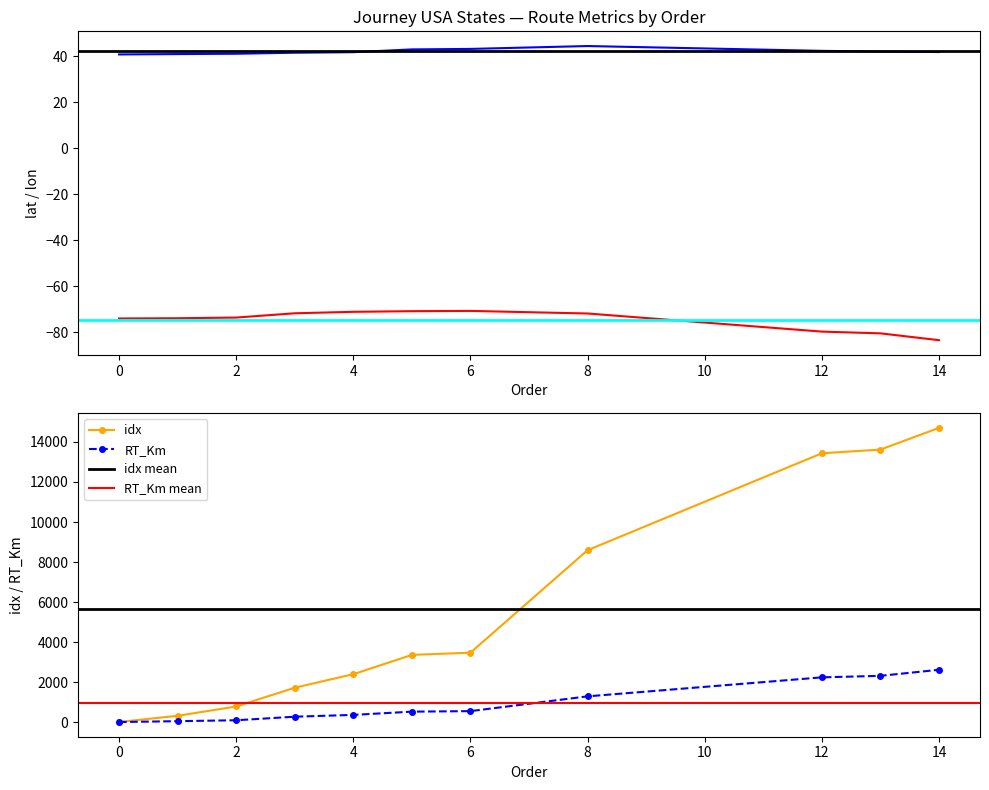

What is the difference between the maximum and second lowest values in the [lat] series?

3.5